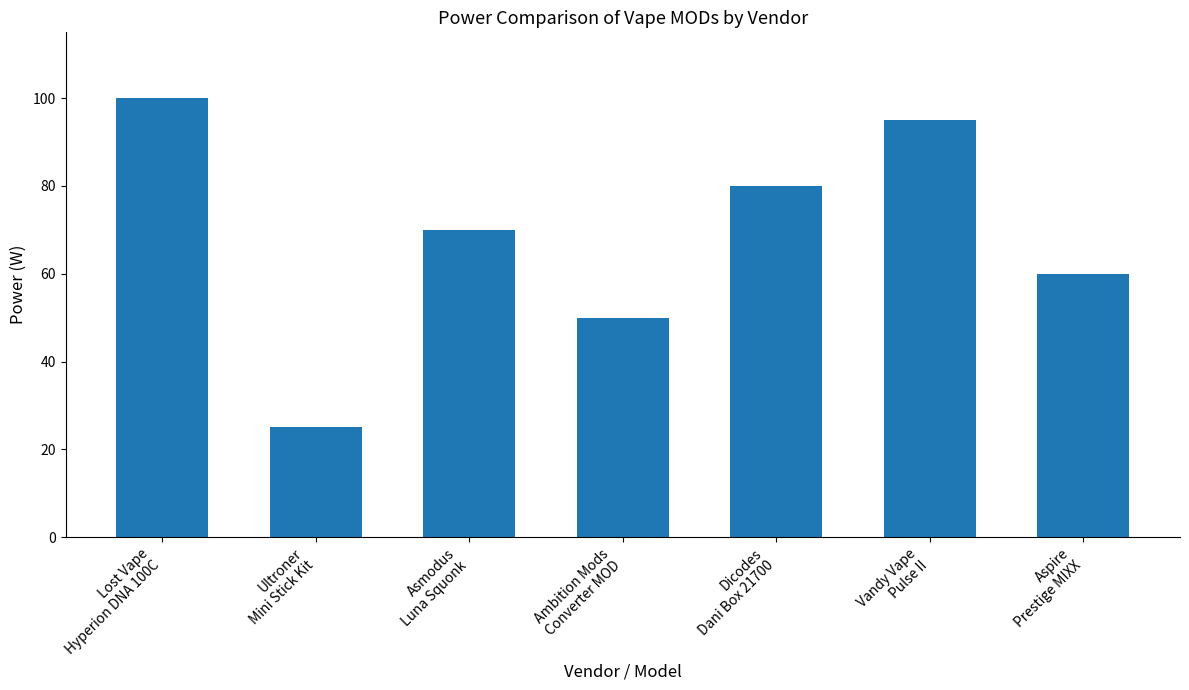

Rank the categories by value from highest to lowest.

Lost Vape
Hyperion DNA 100C, Vandy Vape
Pulse II, Dicodes
Dani Box 21700, Asmodus
Luna Squonk, Aspire
Prestige MIXX, Ambition Mods
Converter MOD, Ultroner
Mini Stick Kit